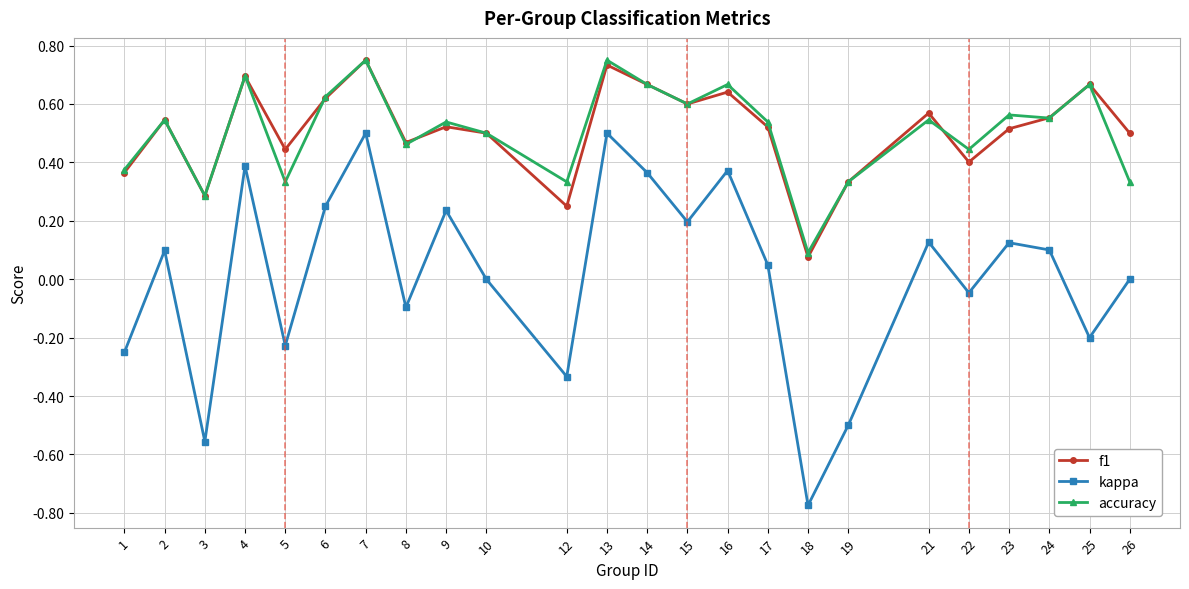

How many interior local peaks does the kappa series have?

8